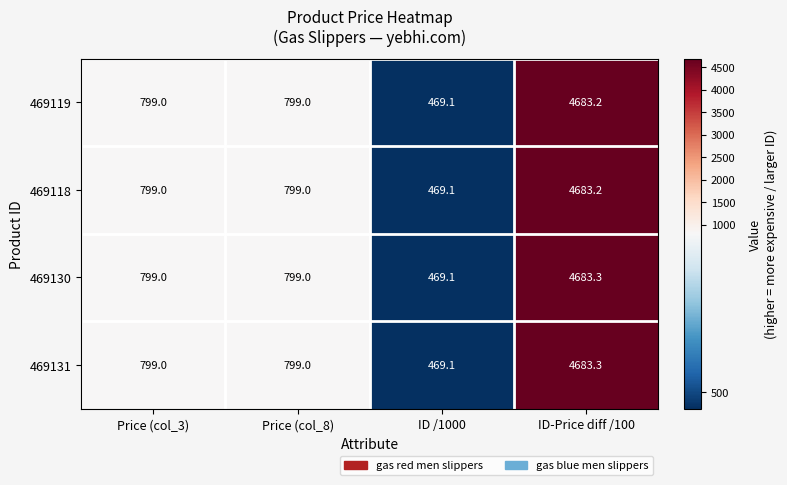

What is the approximate value of 469131 at ID-Price diff /100?

4683.3